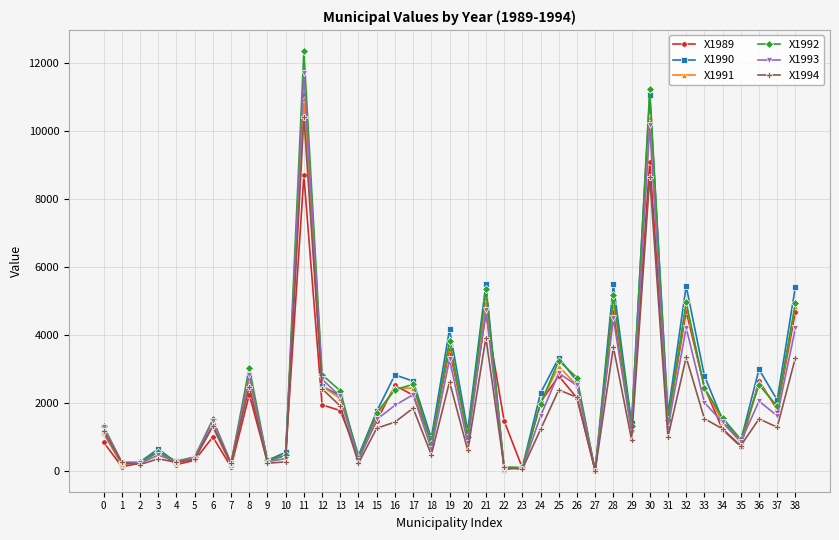

Is it true that X1991 equals 1269.4 at 29?

True